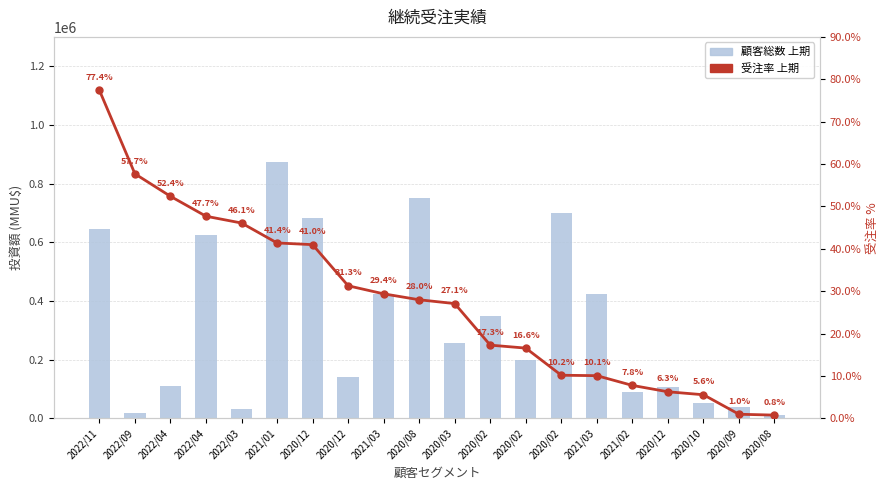

Rank the series by their maximum value, from lowest to highest.

受注率 上期, 顧客総数 上期